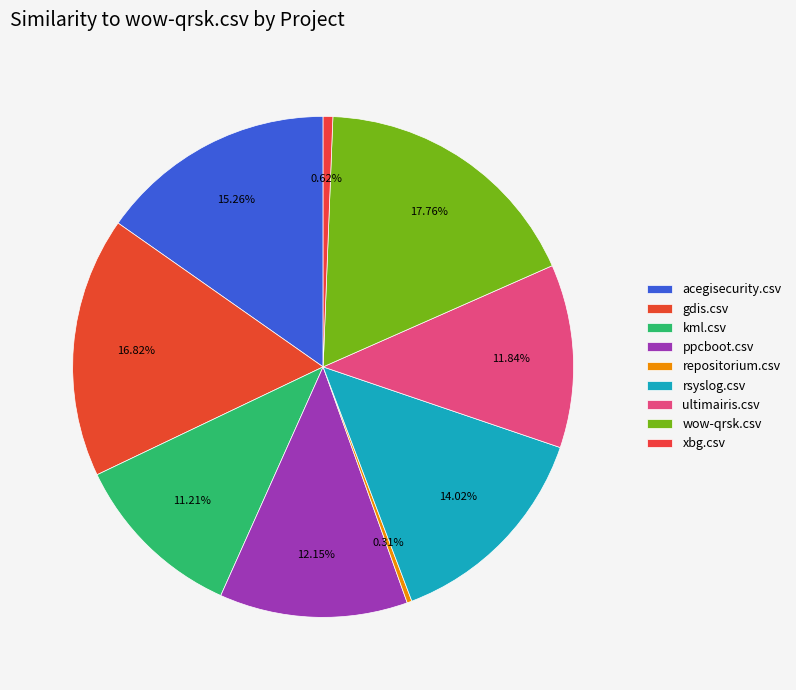

Which category has the biggest portion of the pie?

wow-qrsk.csv